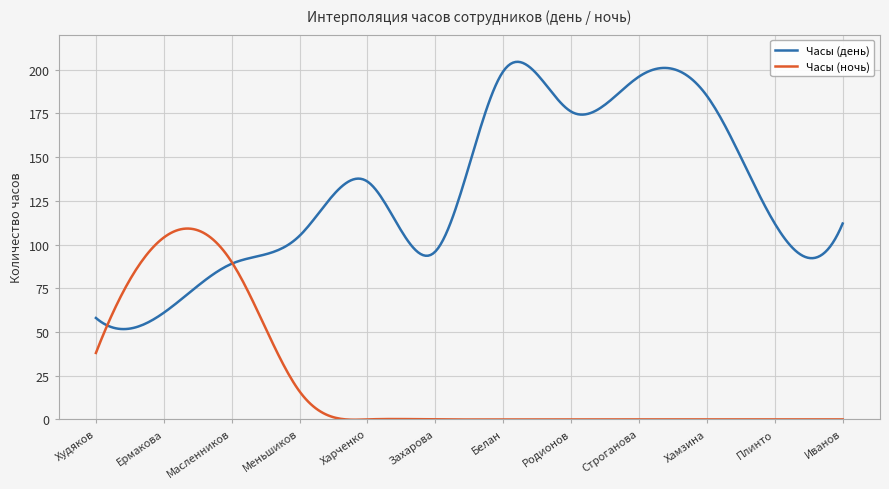

What is the minimum value for Часы (день)?

51.6